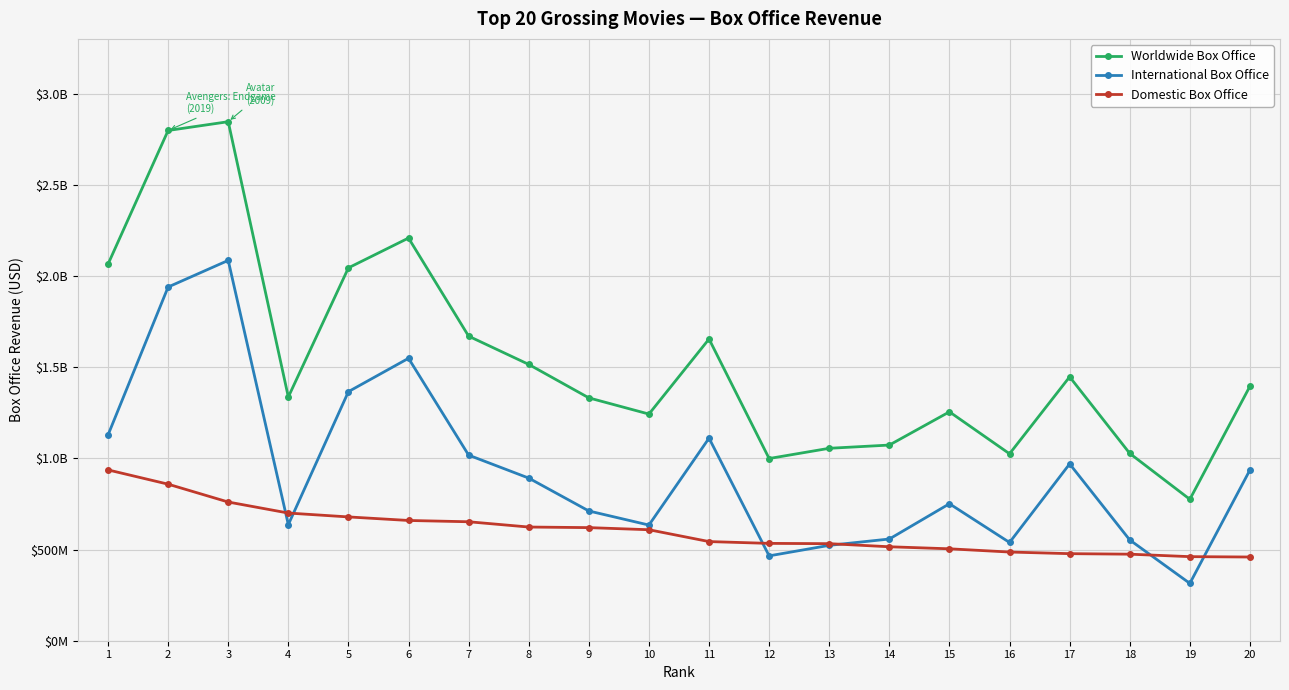

How many times do International Box Office and Domestic Box Office cross each other?

6